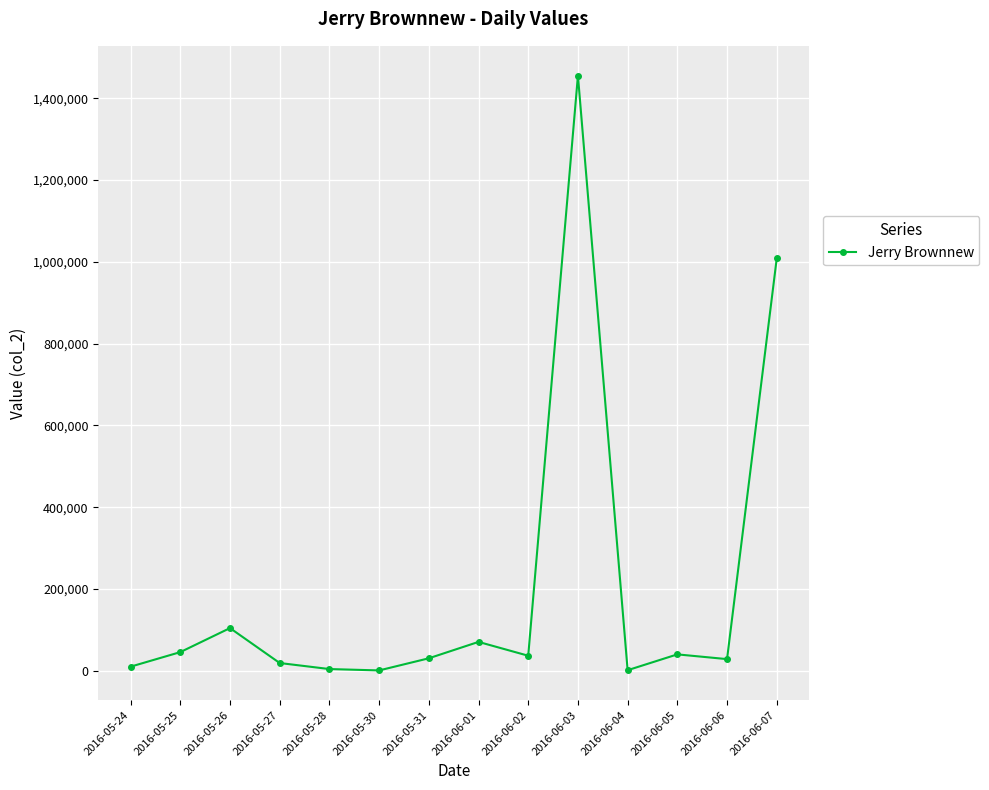

What is the approximate value at 2016-05-30, to the nearest 100?

800